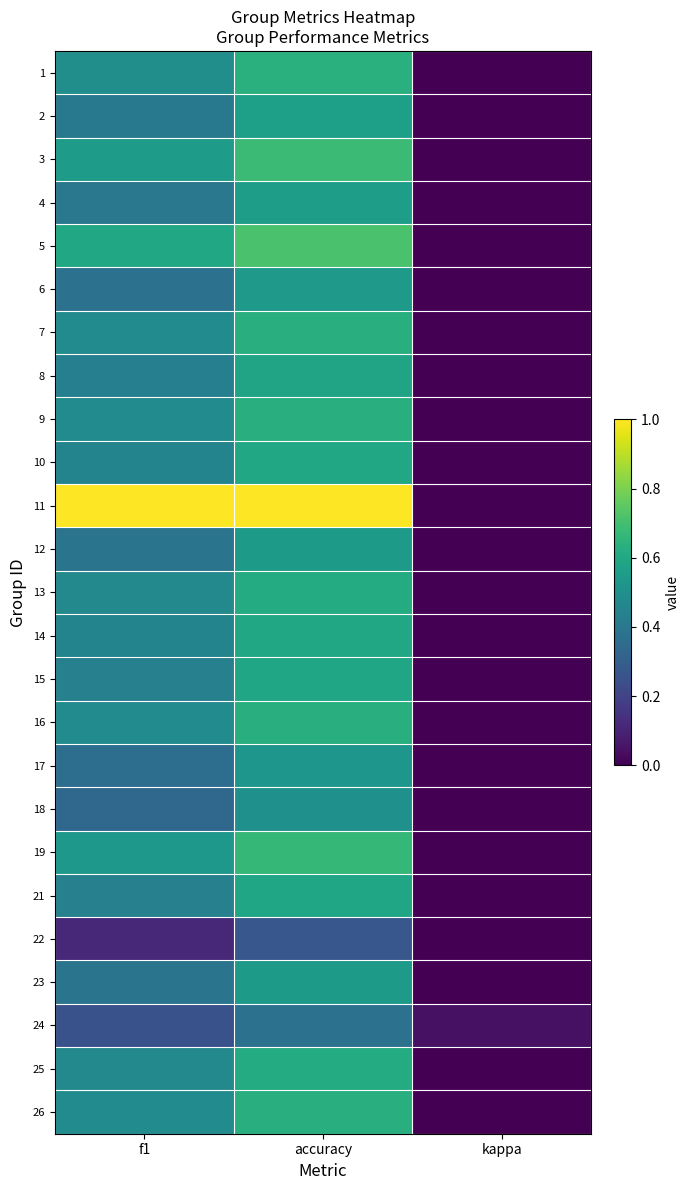

At which category is the sum across all series the highest?

accuracy